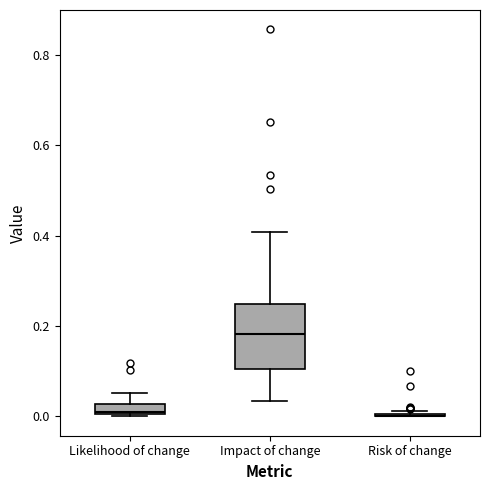

Which box is the tallest, from its lower edge to its upper edge?

Impact of change